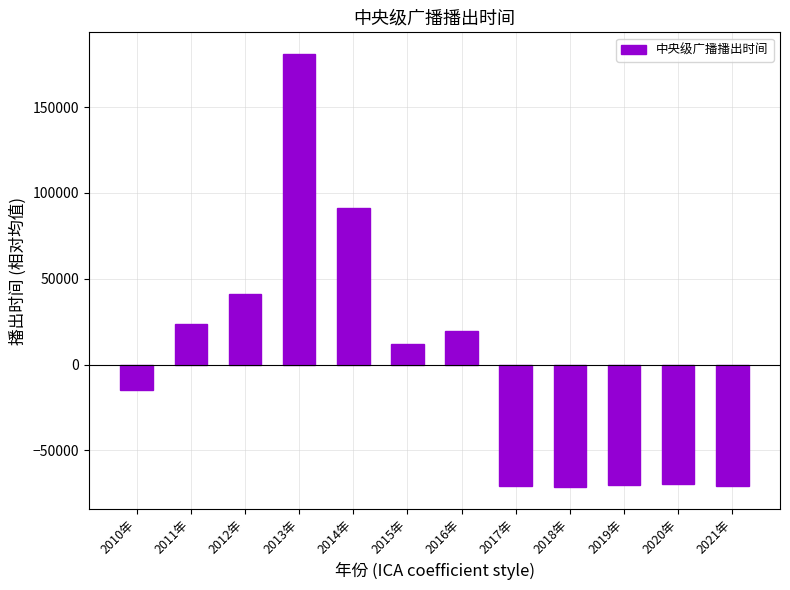

What position from the right is 2017年?

5